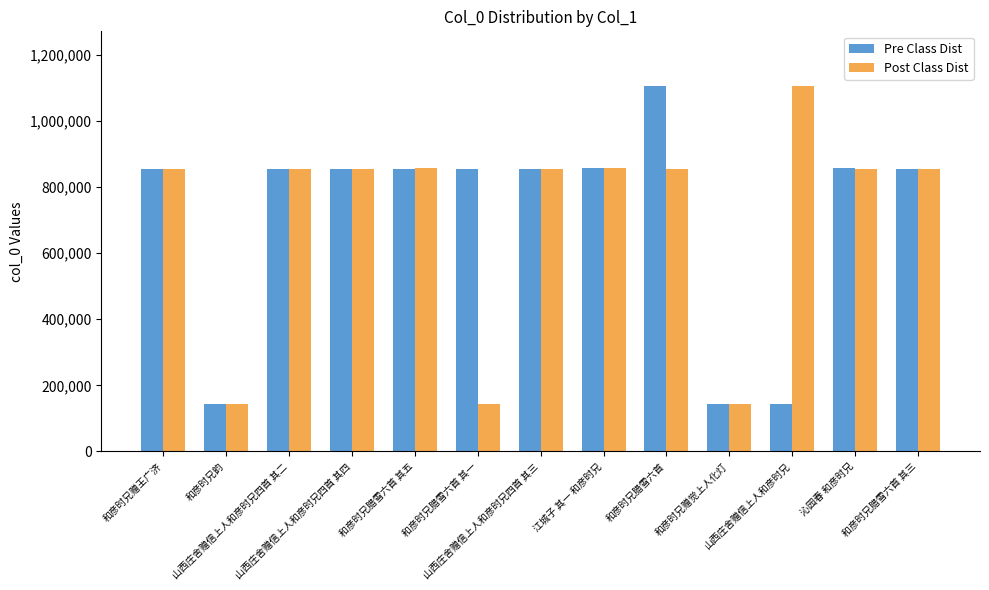

What is the total value across all series at 和彦时兄腊雪六首?

1962201